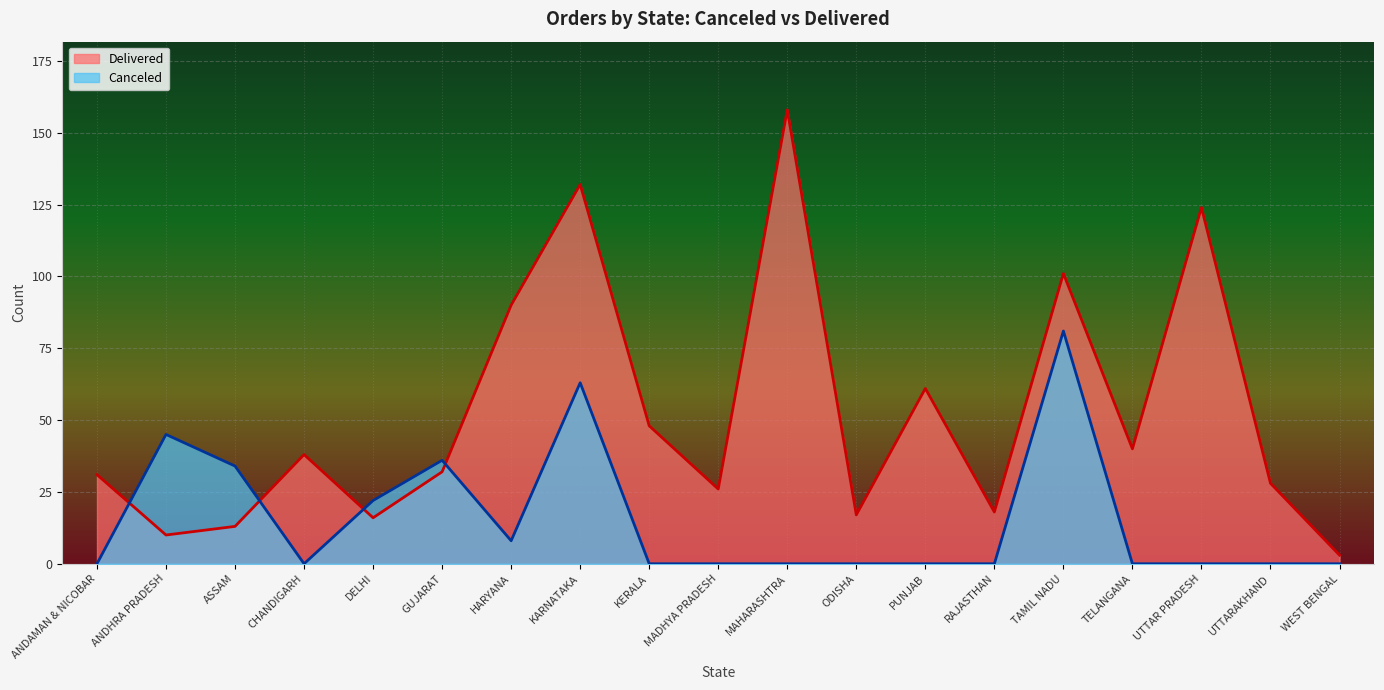

Between TELANGANA and KARNATAKA, which is larger?

KARNATAKA